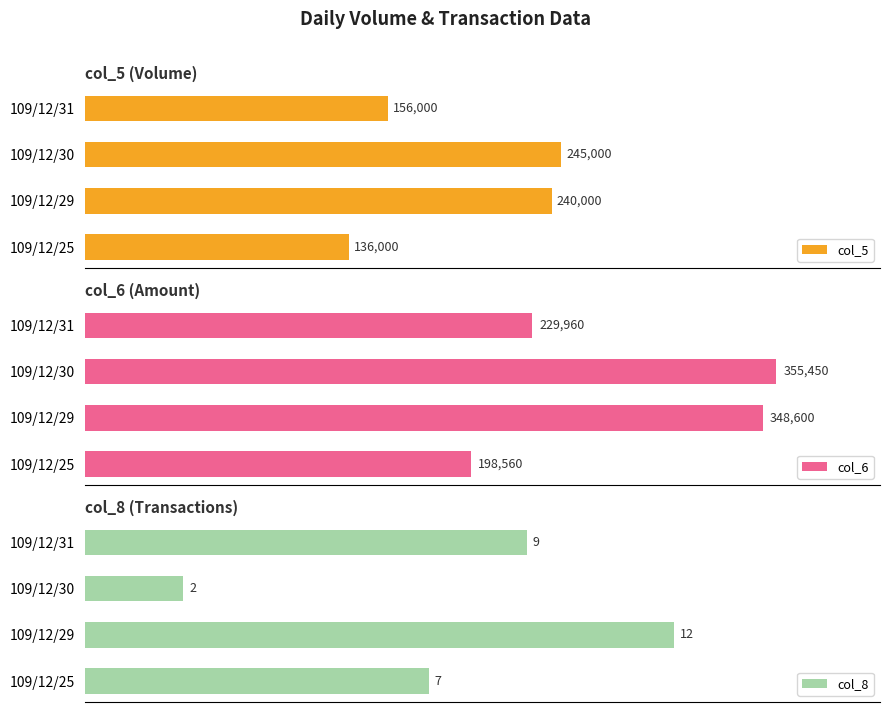

At which label is col_5 closest to 190500?

109/12/31